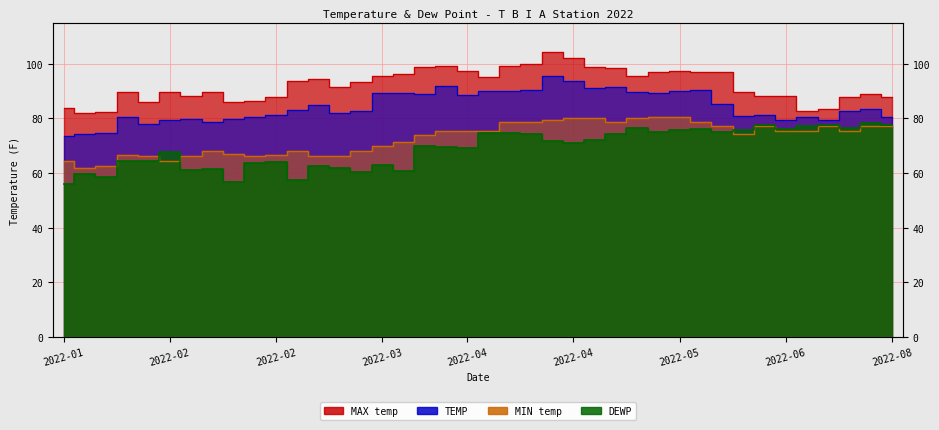

Where is the first local minimum for DEWP?

2022-01-12